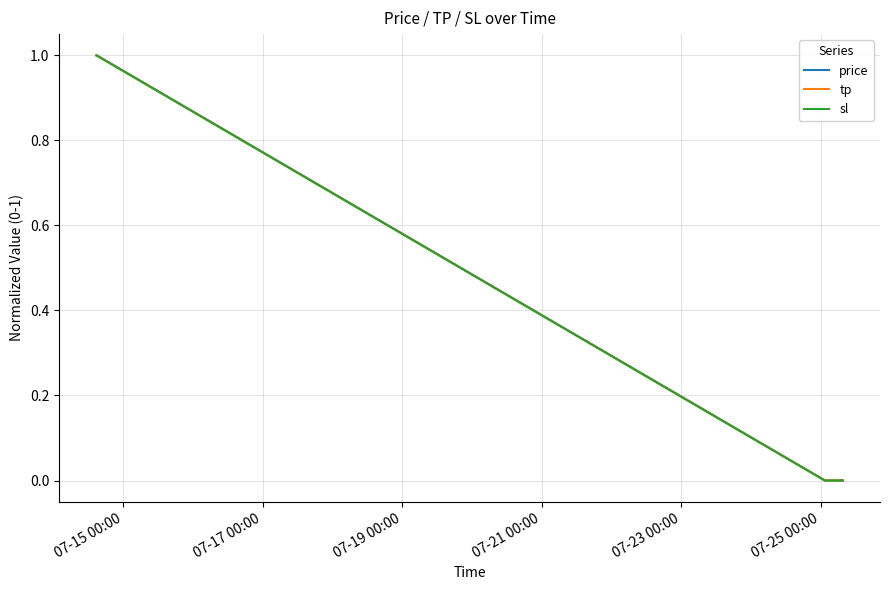

What is the maximum value shown in the chart?

1.0